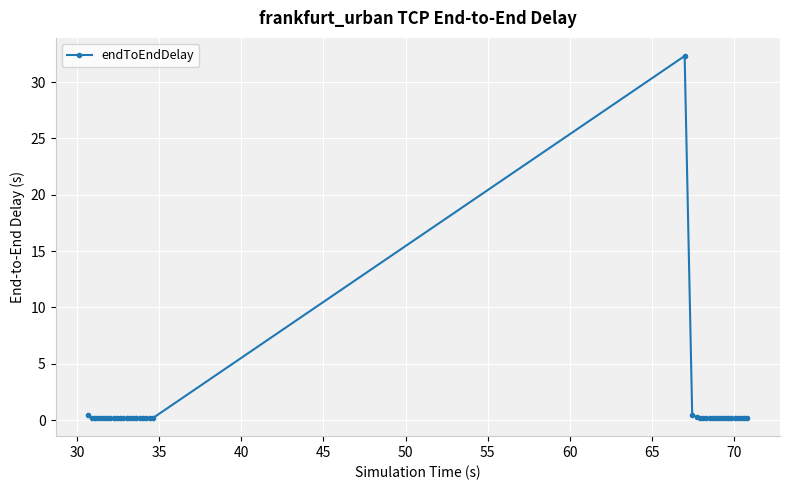

What is the sum of all values?

40.1